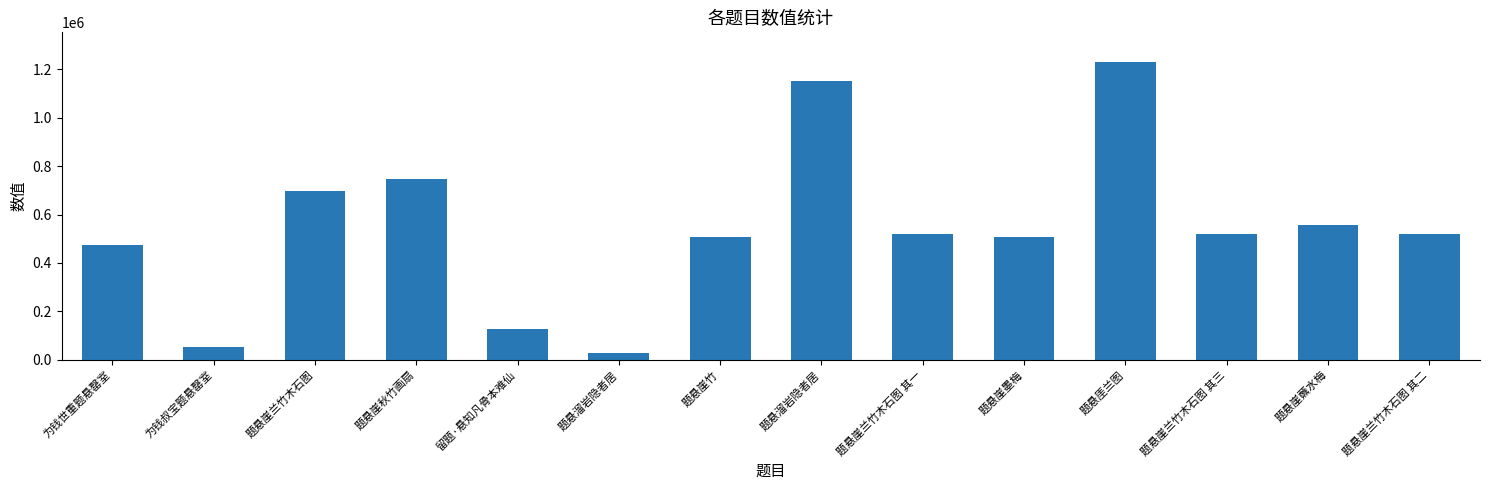

Does the chart contain stacked bars?

No